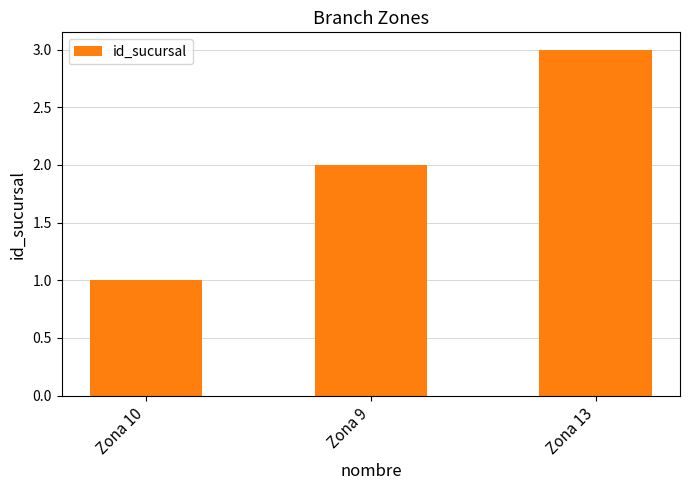

What is the label of the 3rd bar from the left?

Zona 13